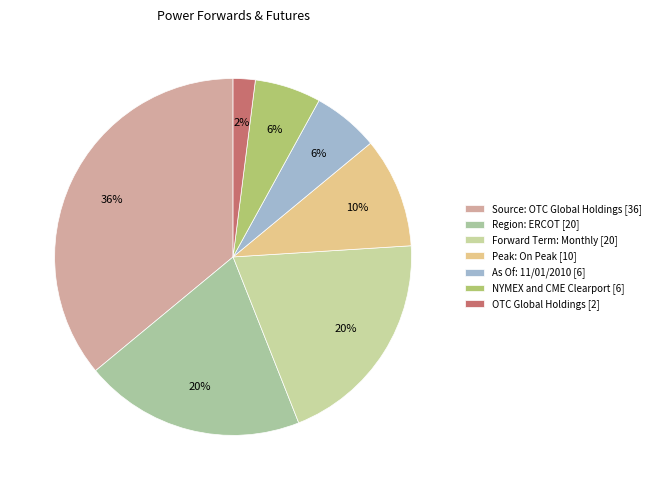

Does any single category account for the majority?

No